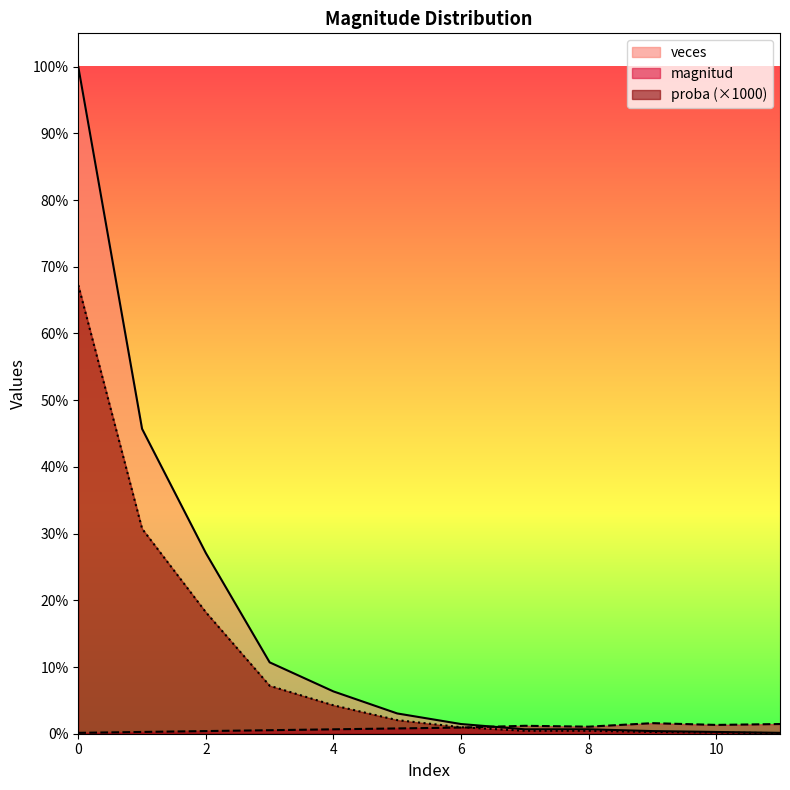

What are all the series names shown in the legend?

veces, magnitud, proba (×1000)